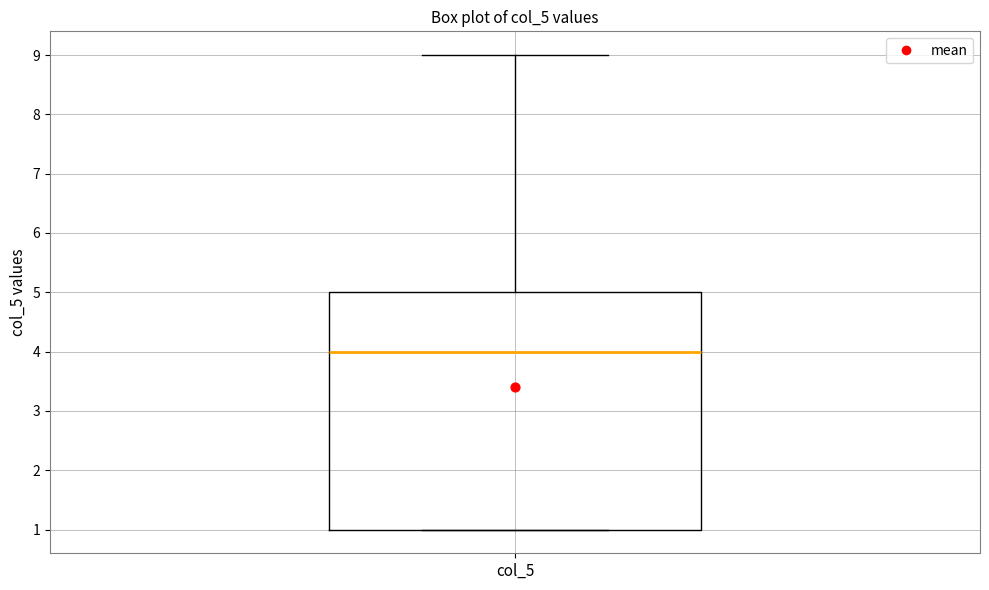

Where does the upper whisker of the box for col_5 end on the y-axis? The values are not printed on the chart, so give them approximately, as read against the axis.

9